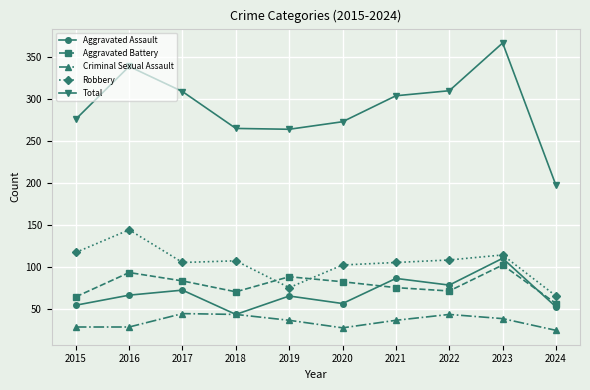

Which series has the largest total across all categories?

Total